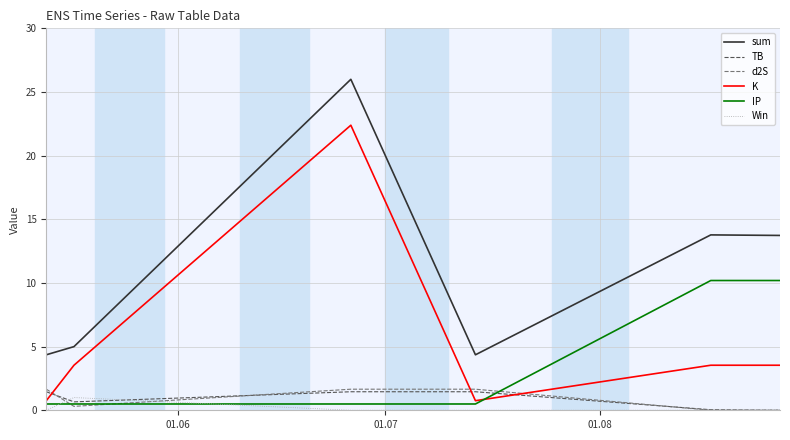

How many lines are shown in the chart?

6